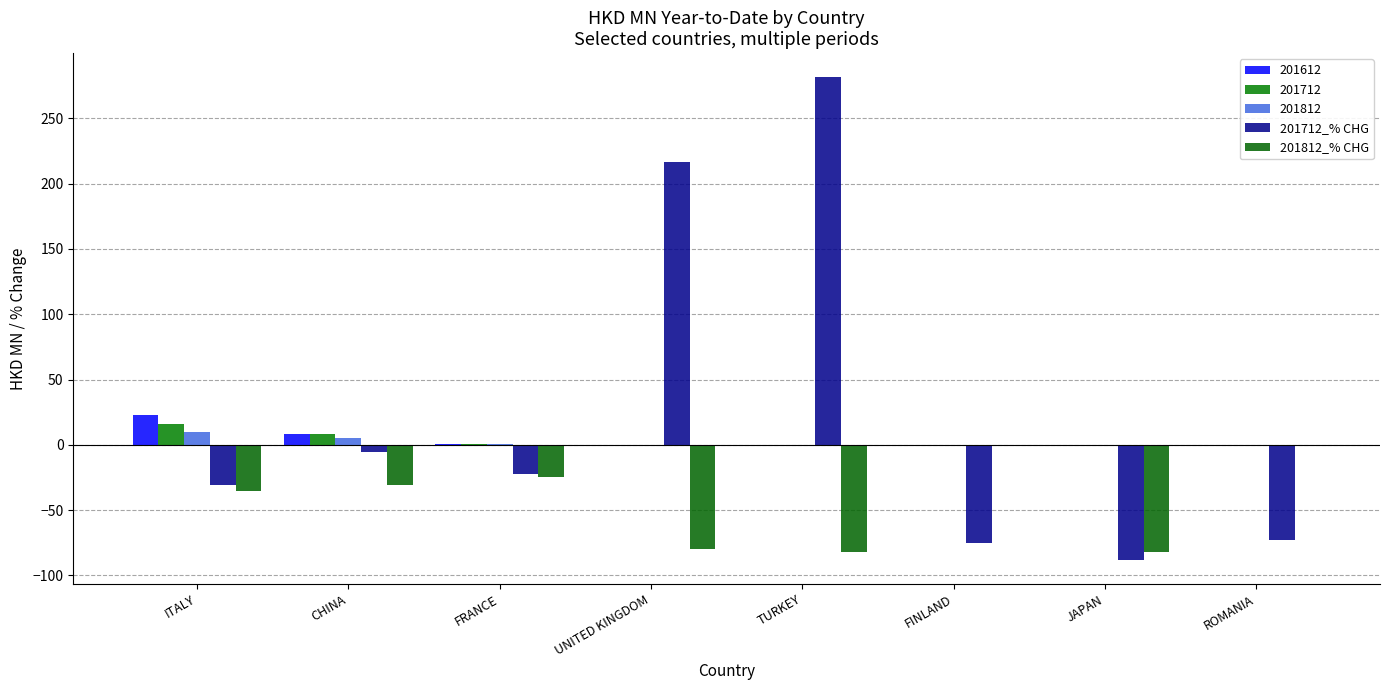

What is the sum of all 201712_% CHG values?

203.2